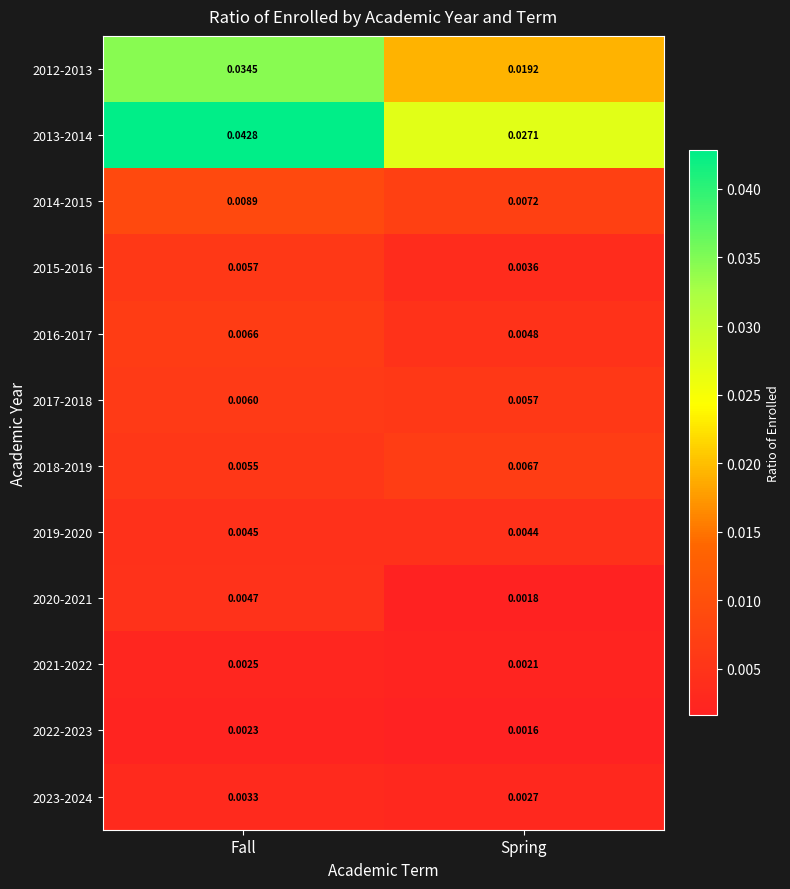

Count the number of data series in this chart.

12